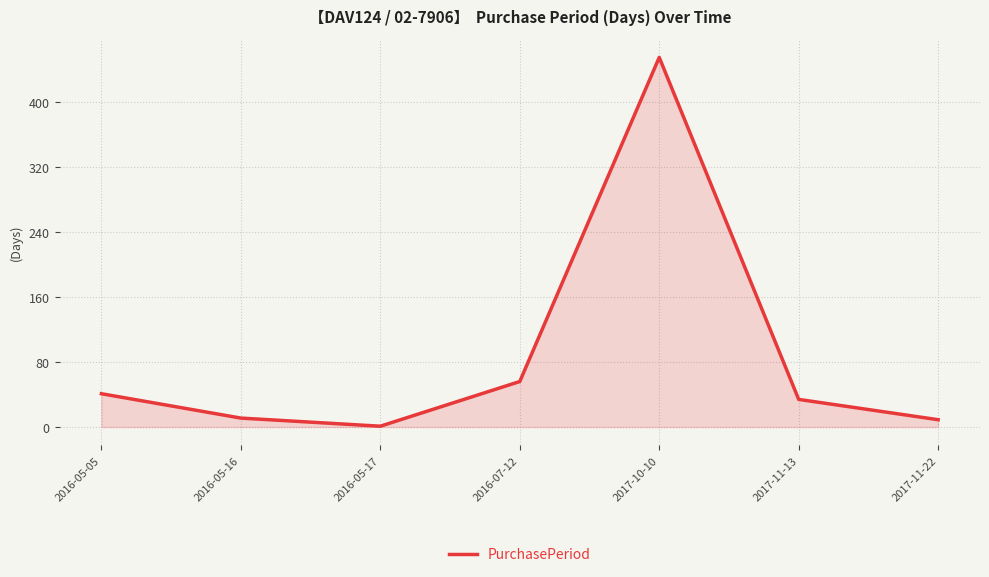

Read the value at 2016-05-17.

1